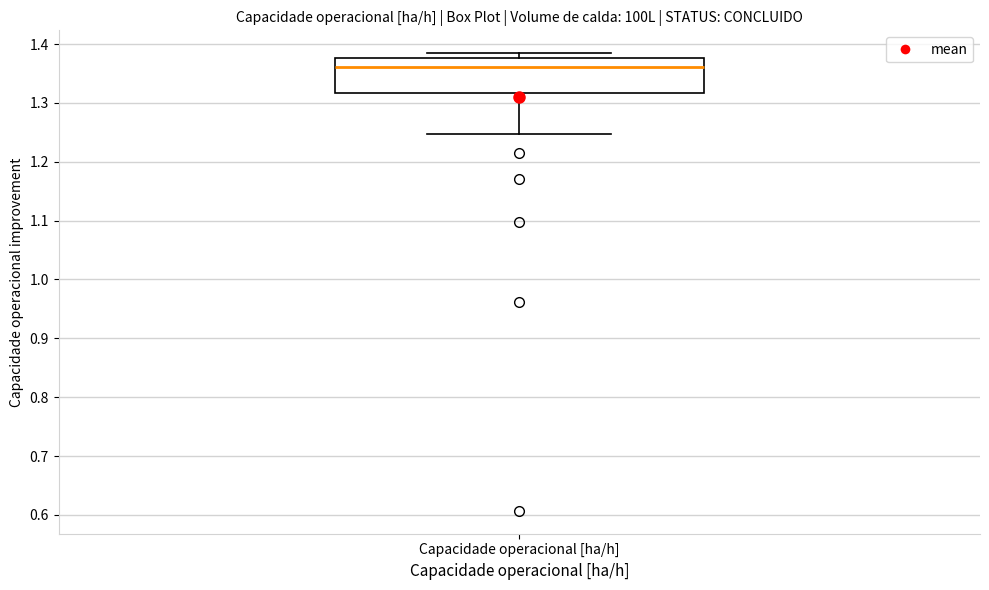

Where is the lower edge of the box for Capacidade operacional [ha/h] on the y-axis? The values are not printed on the chart, so give them approximately, as read against the axis.

1.32